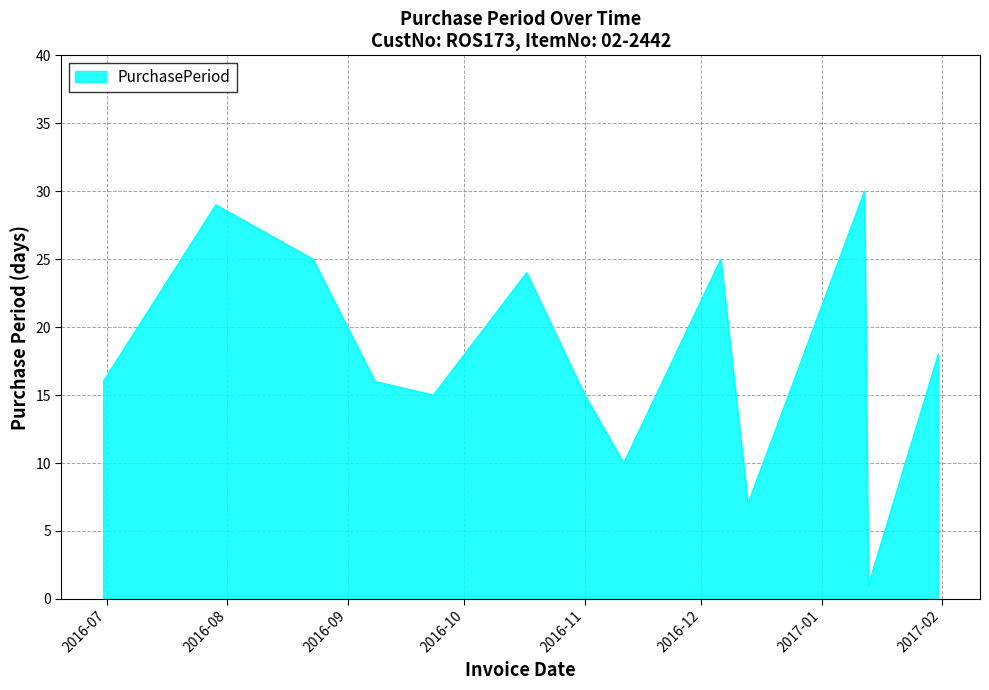

How many series are shown in this chart?

1